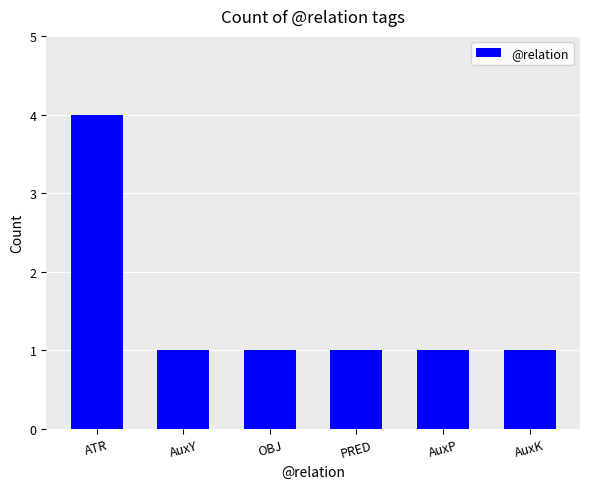

Are the bars horizontal?

No